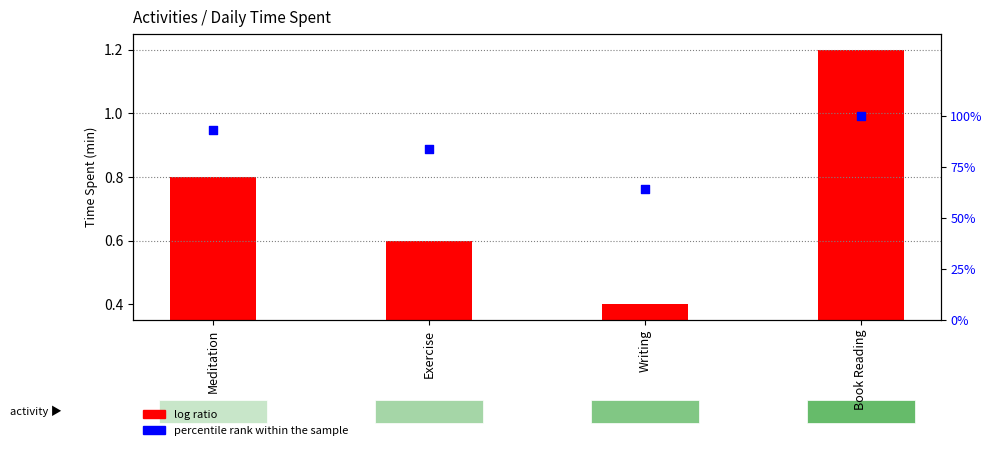

Which series has the largest Y range (max minus min)?

log ratio